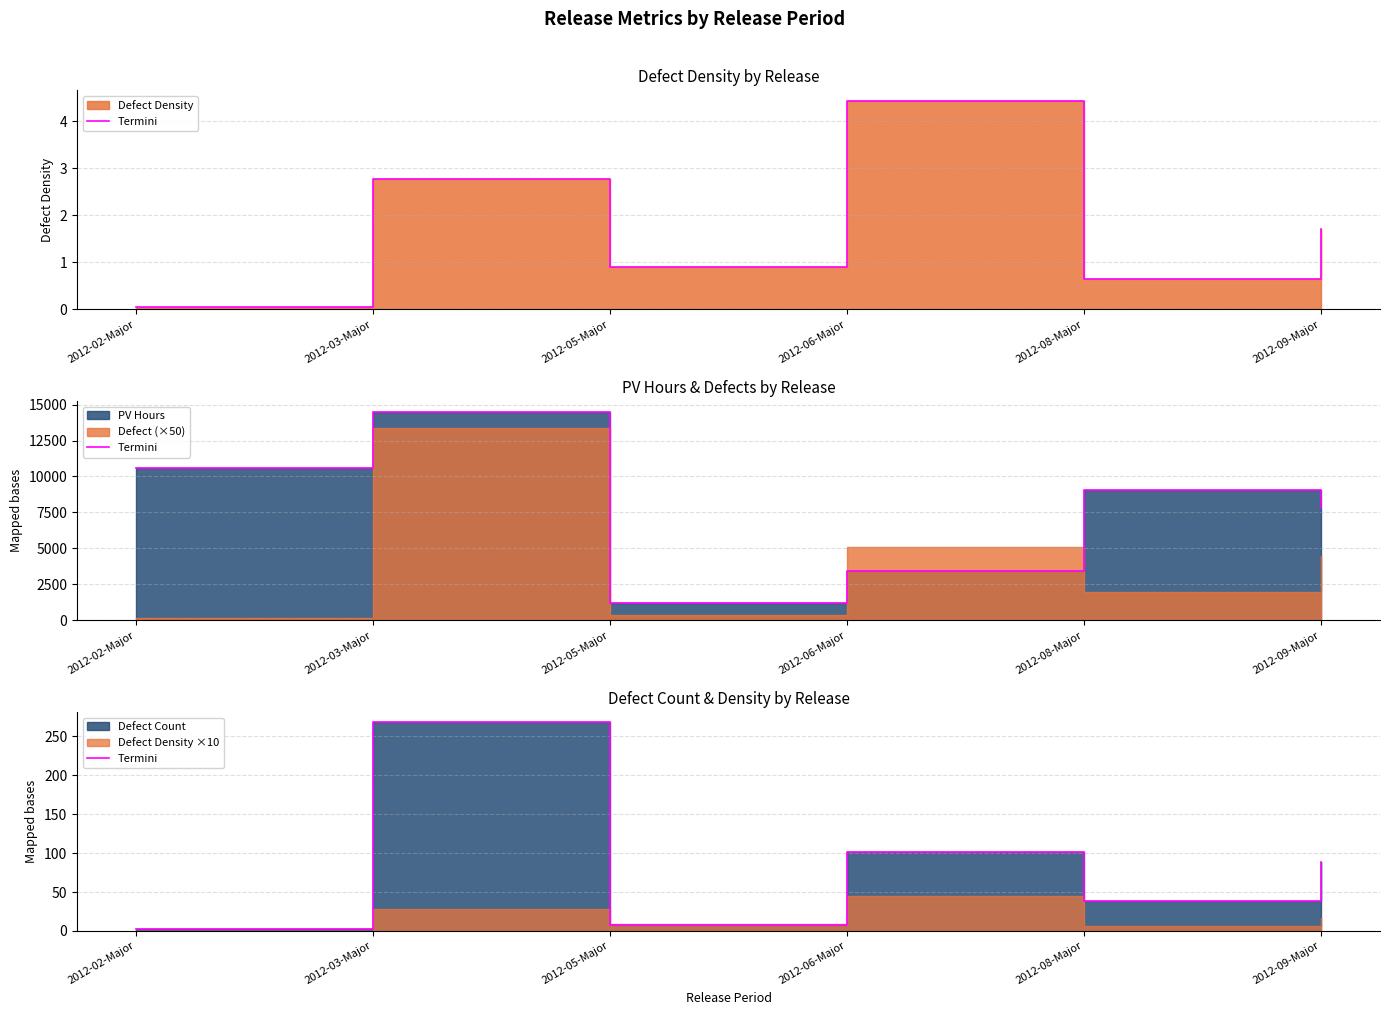

What is the difference between the values at 2012-06-Major and 2012-02-Major?

99